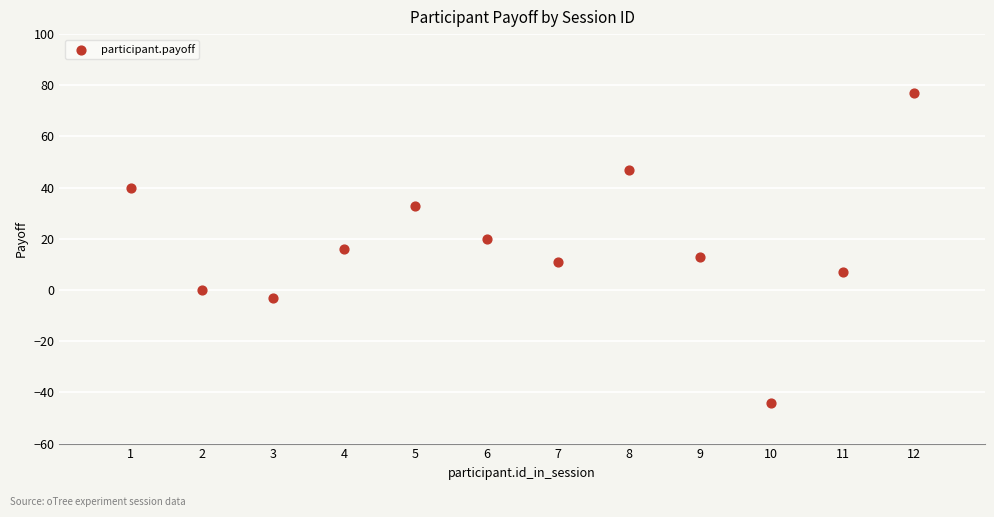

What is the average Y value?

18